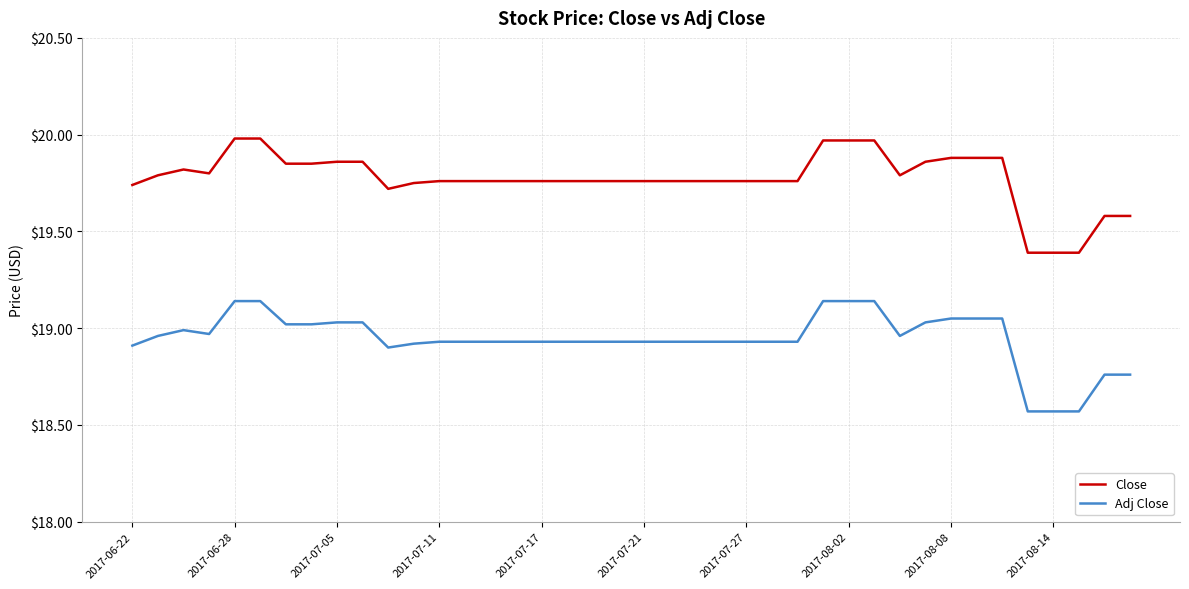

True or false: Adj Close and Close intersect in this chart.

False